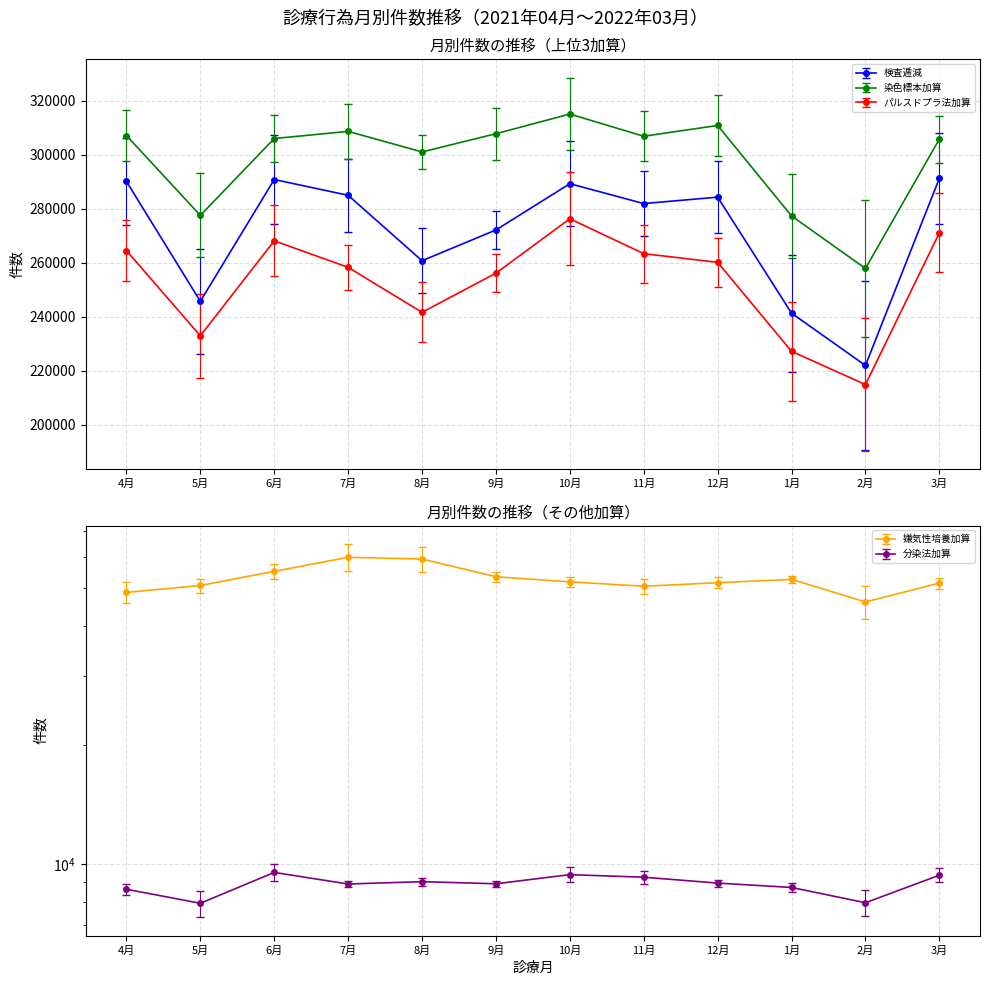

The value of 検査逓減 at 9月 is 272138. True or false?

True